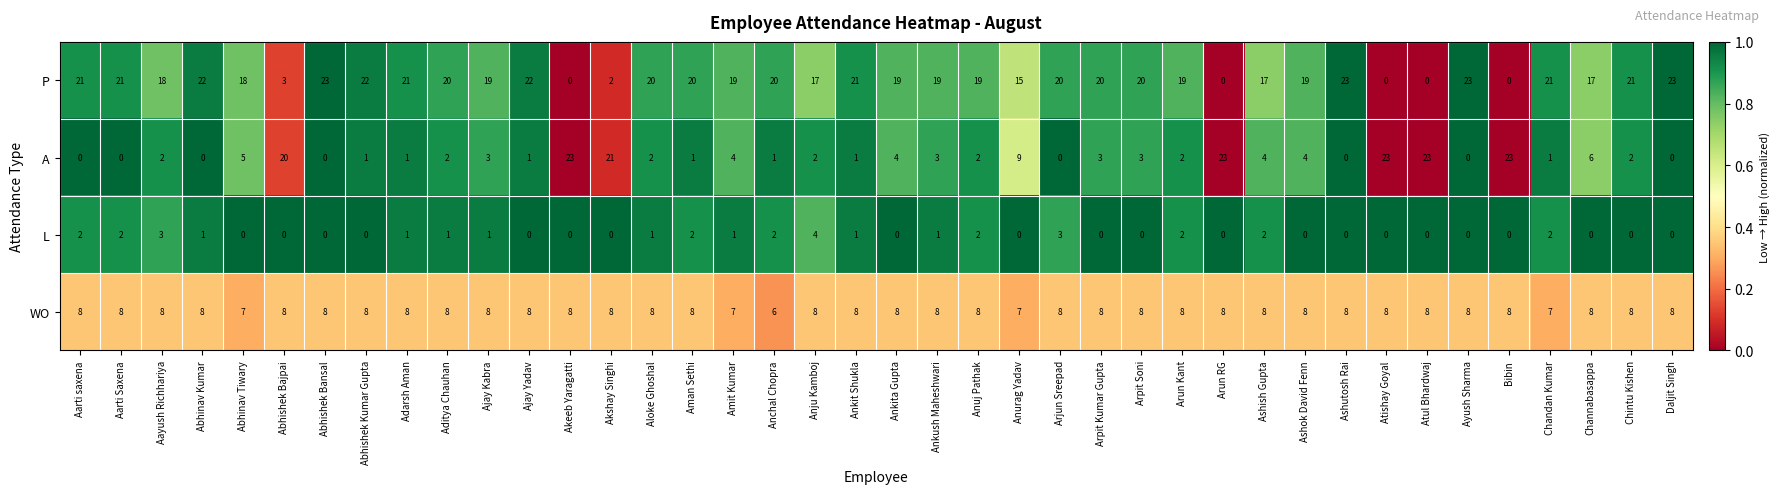

Rank the series at Arjun Sreepad from lowest to highest value.

A, L, WO, P